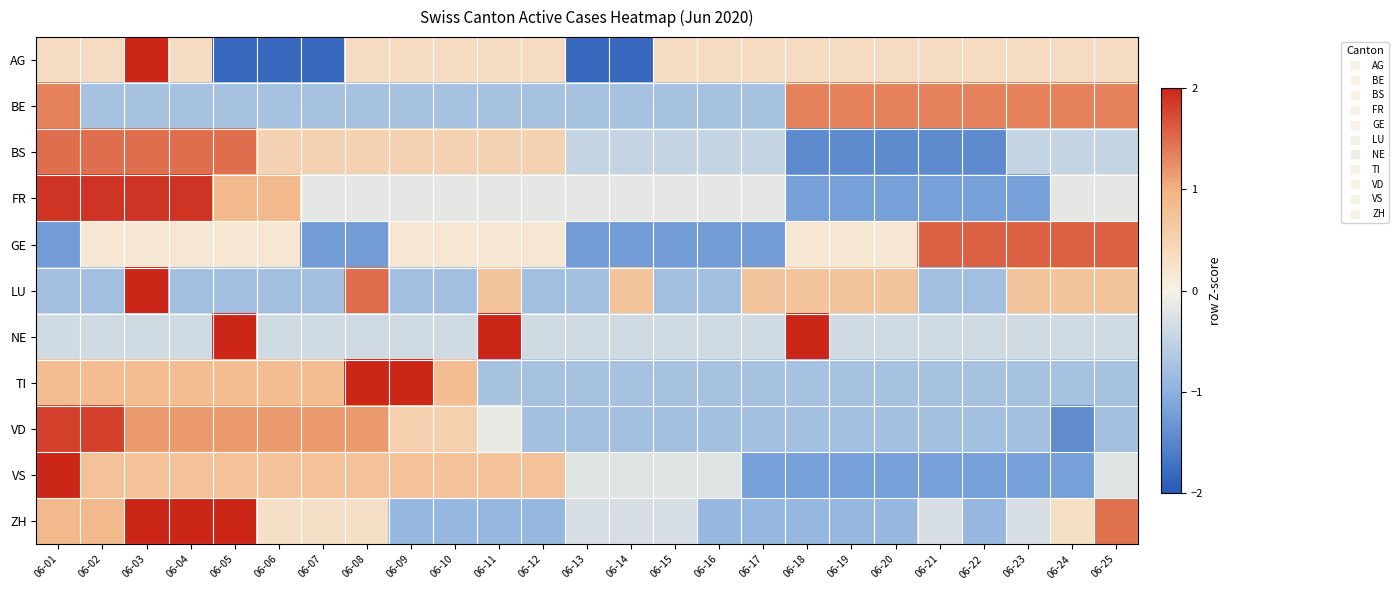

What is the maximum value shown in the chart?

2.0